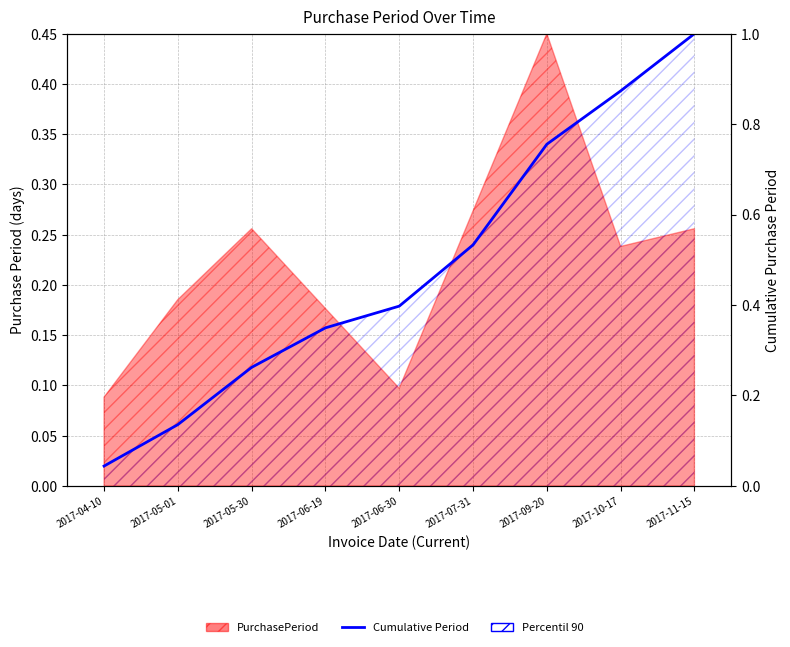

The value at 2017-10-17 is 0.9. True or false?

True